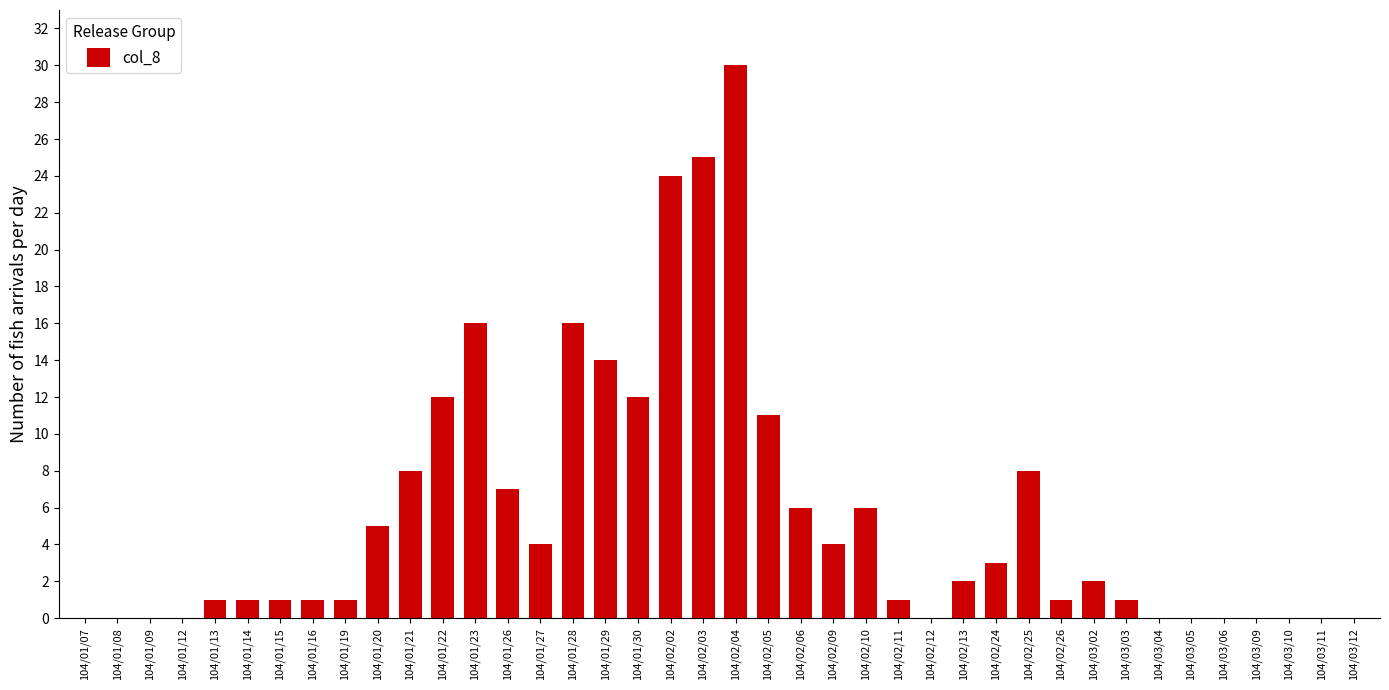

How many data points does each series have?

40